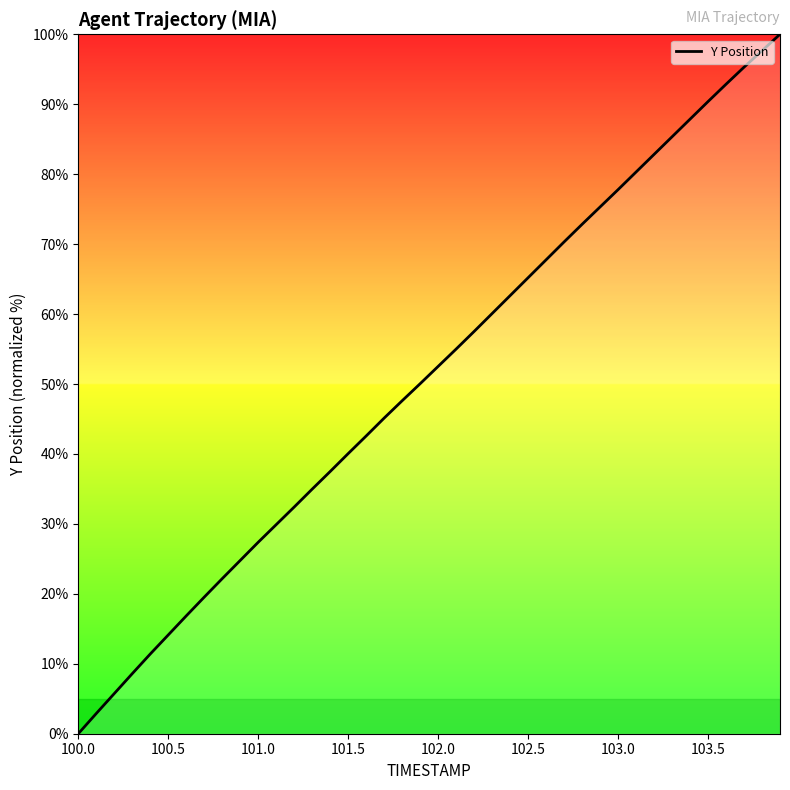

Does the chart display data point markers on the line(s)?

No